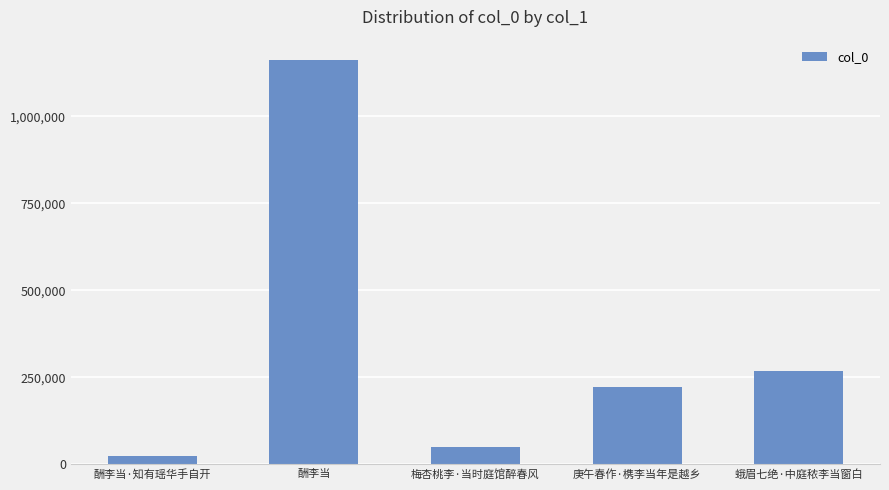

Where is the data nearest to the value 593022?

蛾眉七绝·中庭秾李当窗白